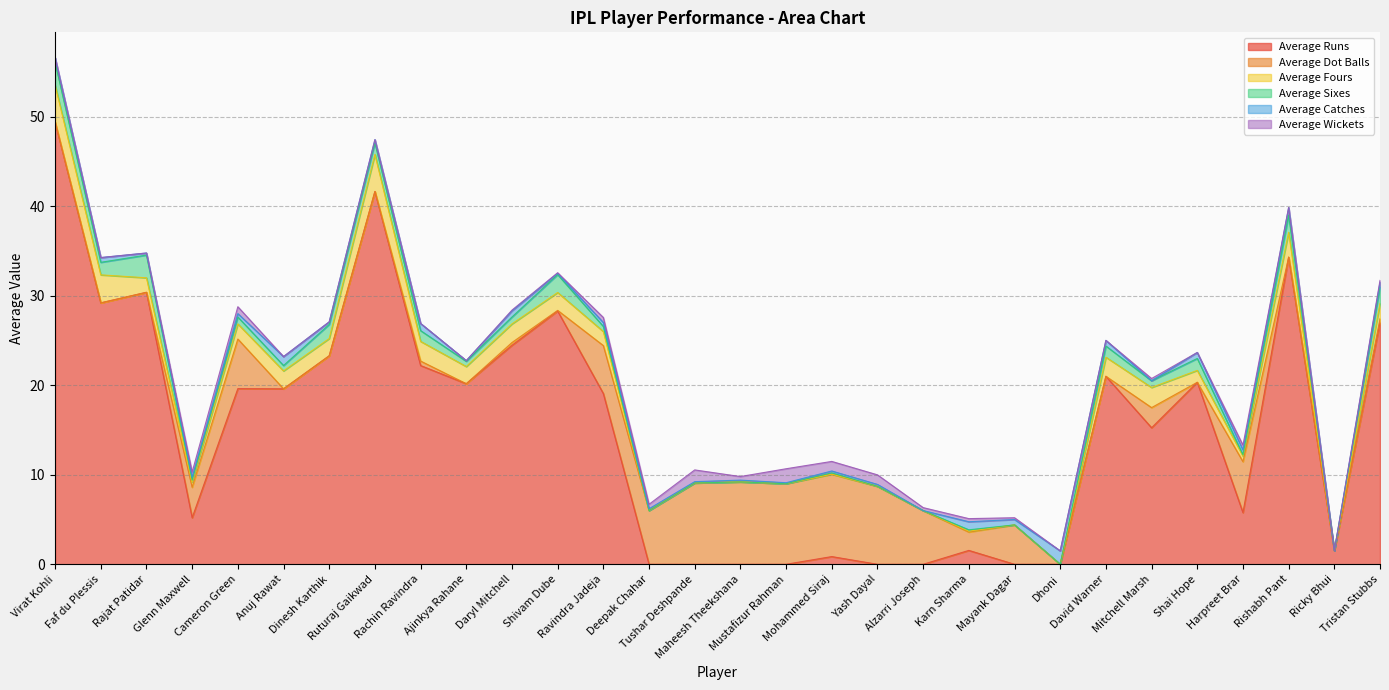

Which series ends up on top after the final intersection of Average Dot Balls and Average Sixes?

Average Sixes